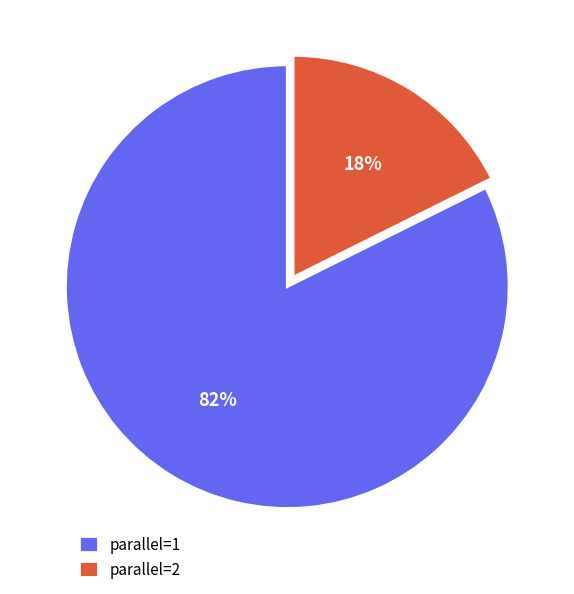

Between parallel=2 and parallel=1, which is larger?

parallel=1